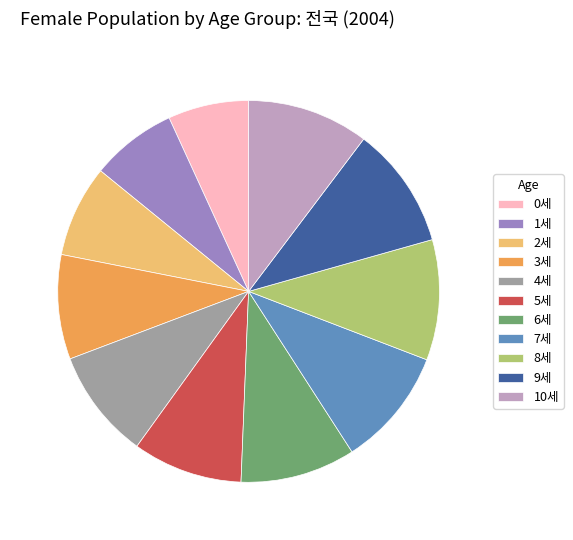

Is it true that 10세 is 1% of the pie?

False